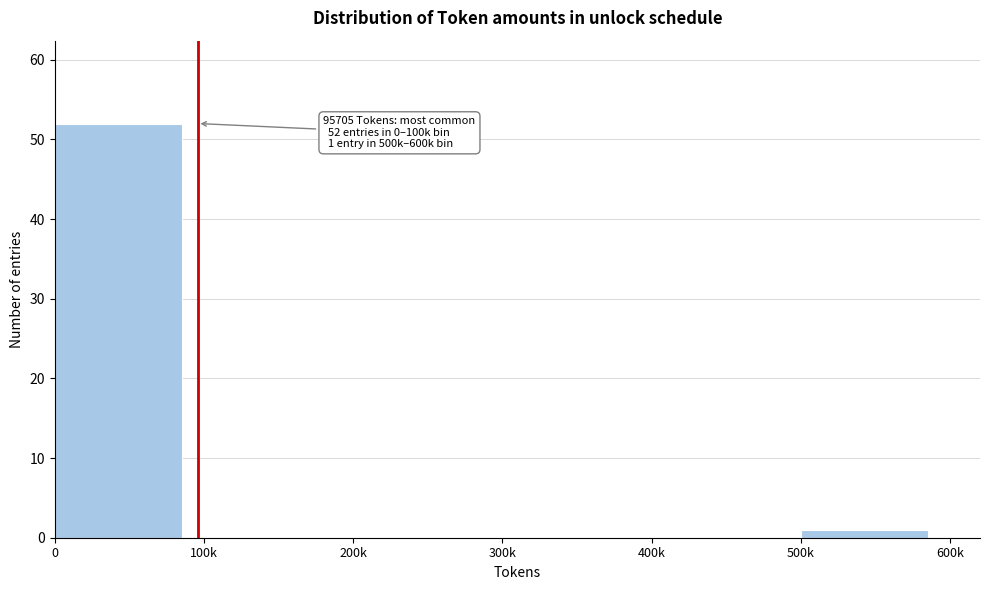

Reading left to right, list all the values displayed in this chart.

0=52	100k=0	200k=0	300k=0	400k=0	500k=1